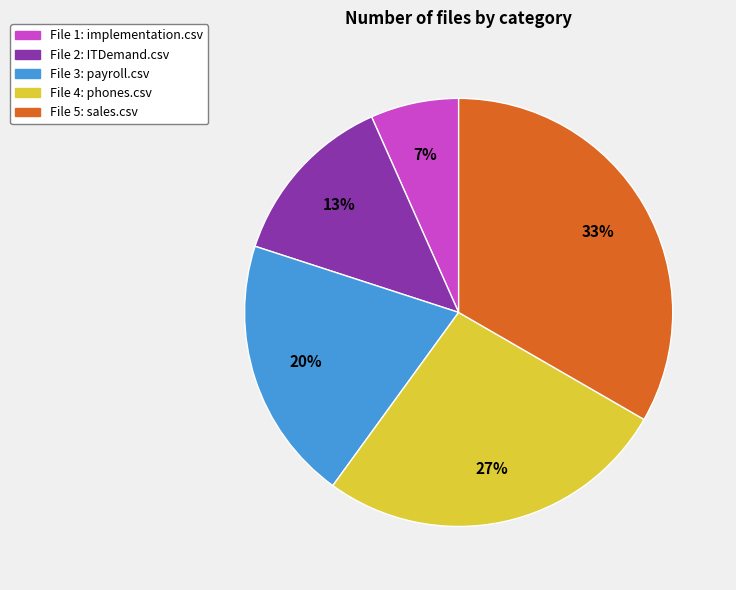

Does any single category account for the majority?

No